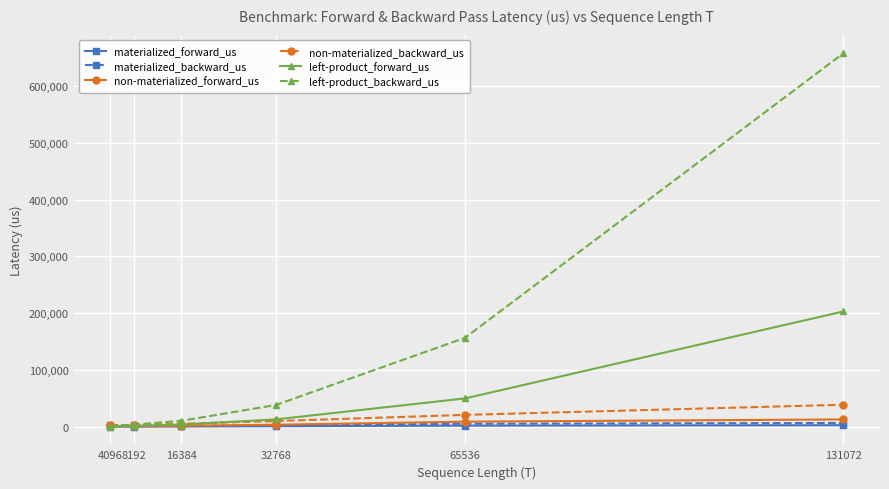

True or false: non-materialized_forward_us has more than 2 points higher than both neighbors.

False